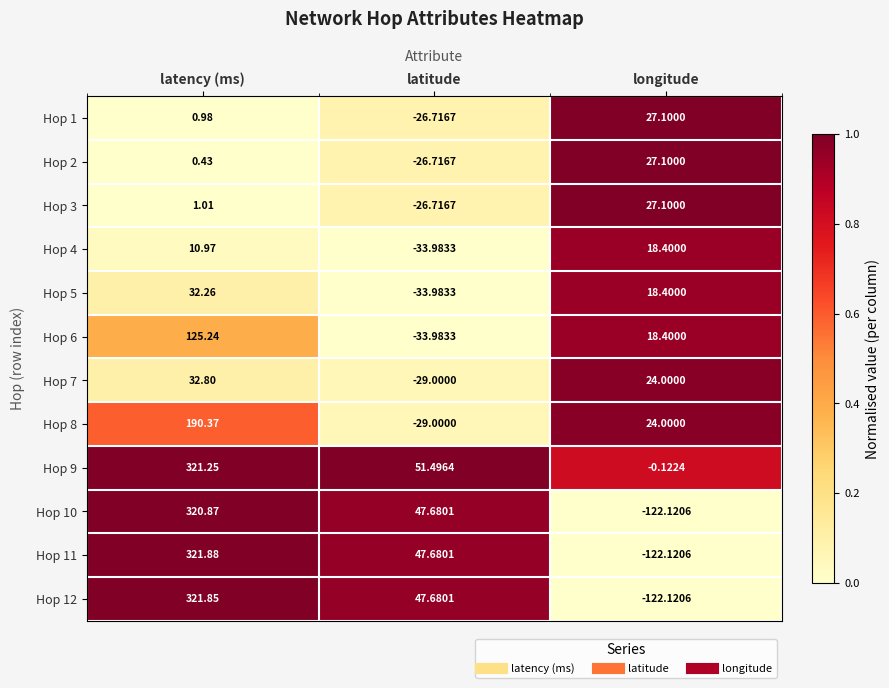

Is the value of Hop 4 at latitude greater than the value of Hop 5 at latency (ms)?

No